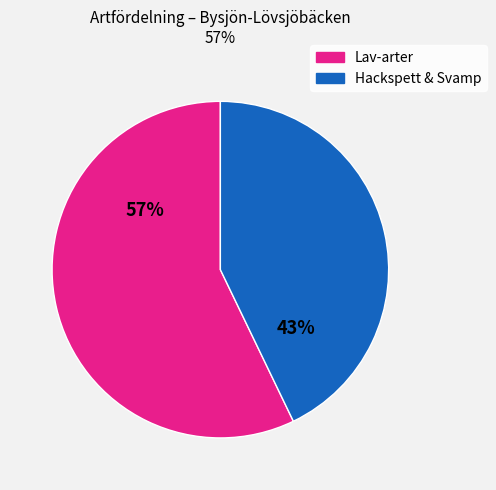

To the nearest percent, what is the average slice percentage?

50%